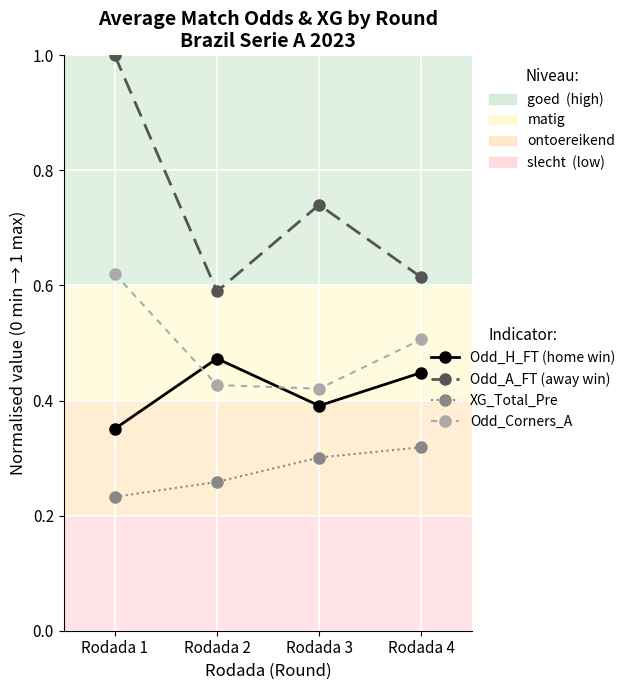

The value of XG_Total_Pre at Rodada 4 is 0.3. True or false?

True